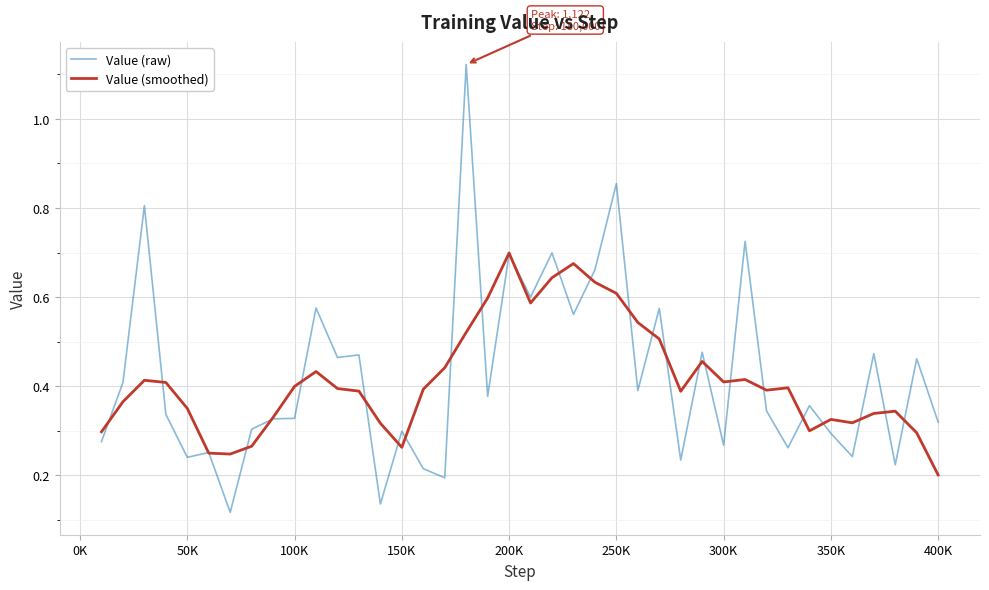

Rank the series by their maximum value, from lowest to highest.

Value (smoothed), Value (raw)